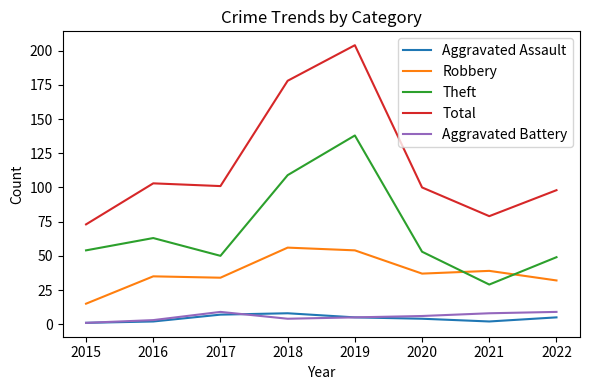

Reading left to right, extract all data points from this chart.

Aggravated Assault: 2015=1	2016=2	2017=7	2018=8	2019=5	2020=4	2021=2	2022=5
Robbery: 2015=15	2016=35	2017=34	2018=56	2019=54	2020=37	2021=39	2022=32
Theft: 2015=54	2016=63	2017=50	2018=109	2019=138	2020=53	2021=29	2022=49
Total: 2015=73	2016=103	2017=101	2018=178	2019=204	2020=100	2021=79	2022=98
Aggravated Battery: 2015=1	2016=3	2017=9	2018=4	2019=5	2020=6	2021=8	2022=9